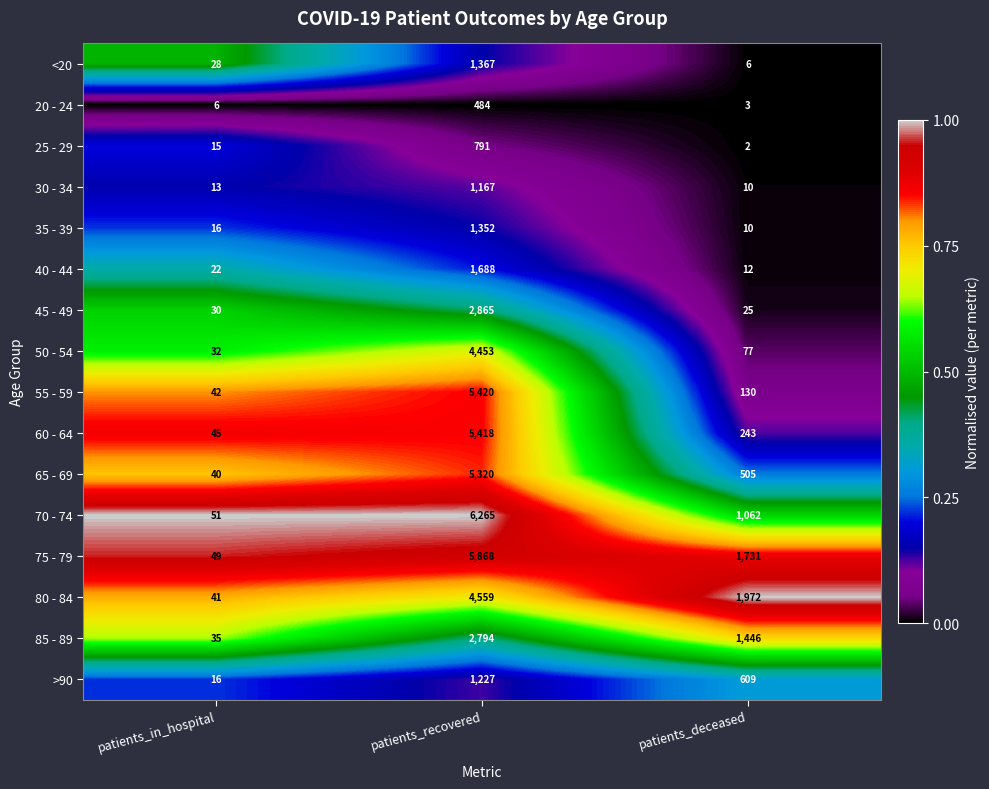

Rank the series by their maximum value, from highest to lowest.

70 - 74, 75 - 79, 55 - 59, 60 - 64, 65 - 69, 80 - 84, 50 - 54, 45 - 49, 85 - 89, 40 - 44, <20, 35 - 39, >90, 30 - 34, 25 - 29, 20 - 24